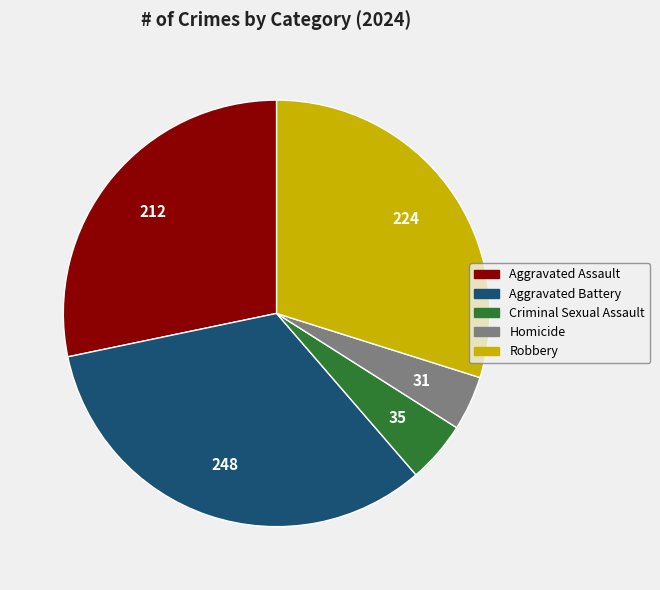

Is it true that Homicide is 19% of the pie?

False